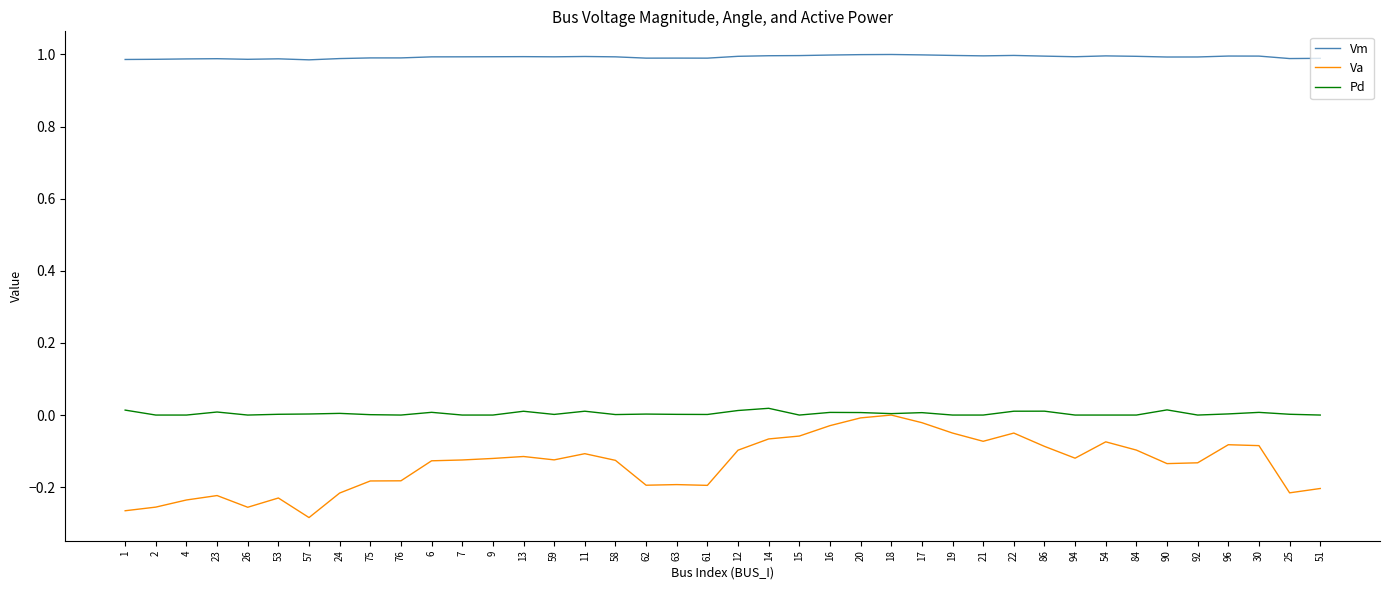

Which label corresponds to the smallest value in the chart?

57